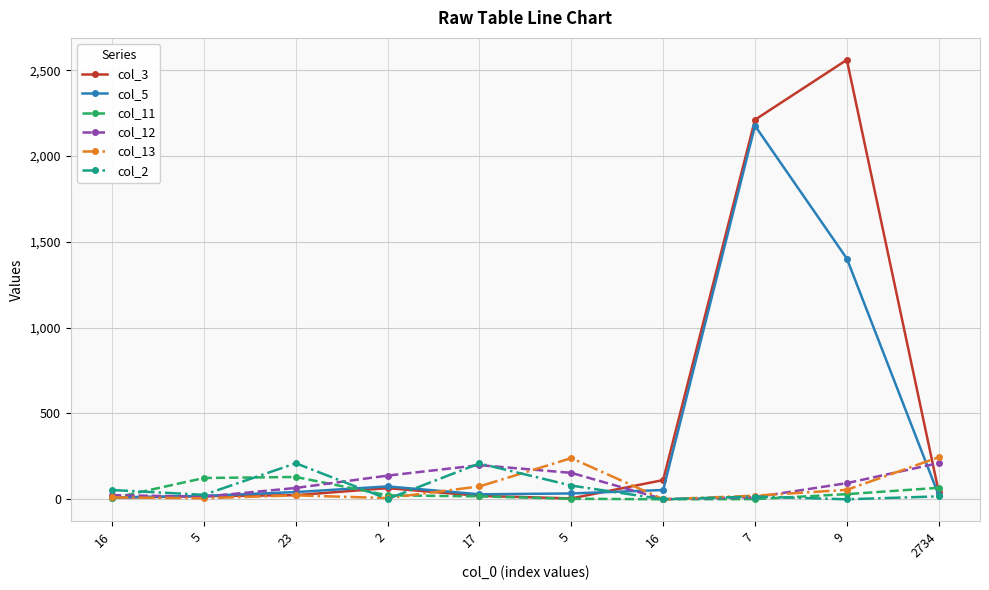

Between 16 and 5, which is larger?

16